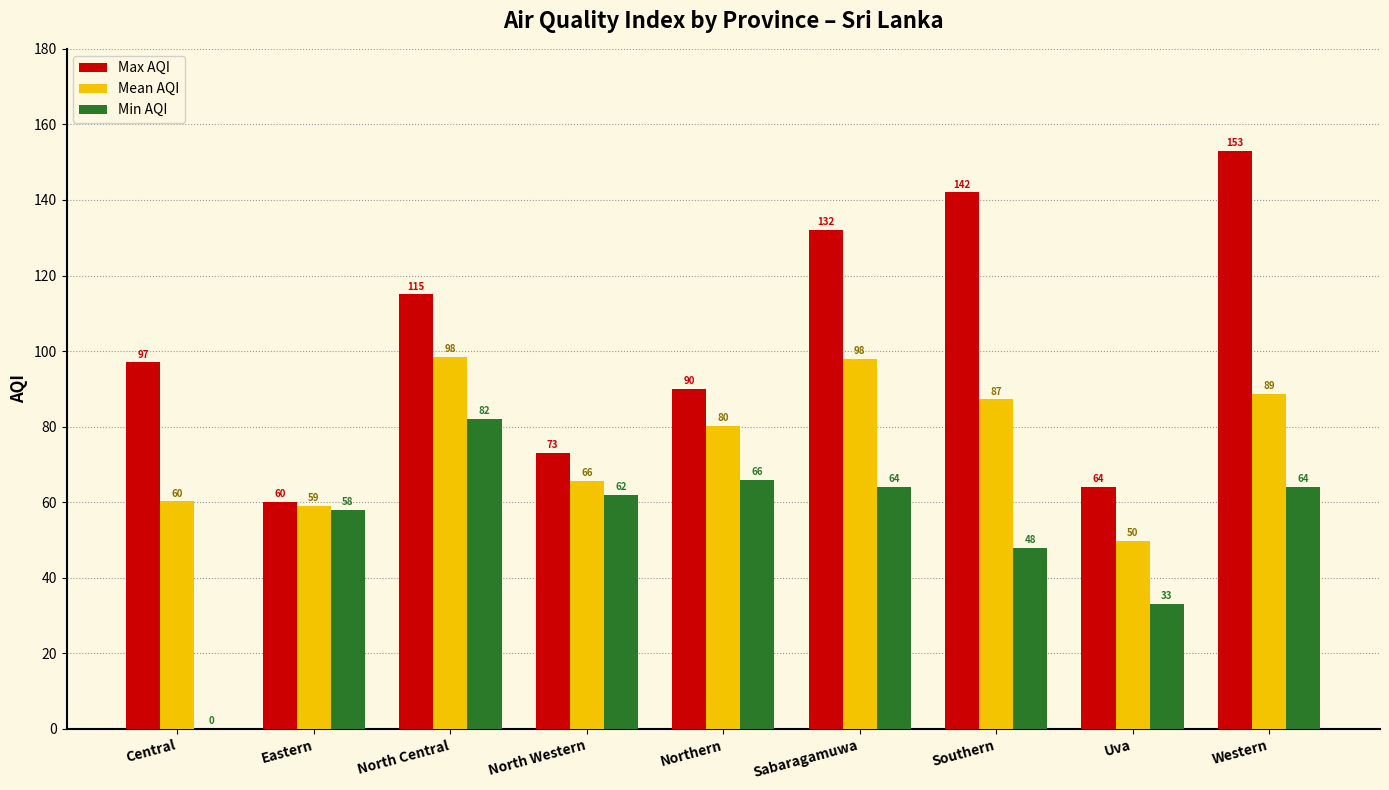

True or false: Max AQI has a value of 60.0 at Eastern.

True